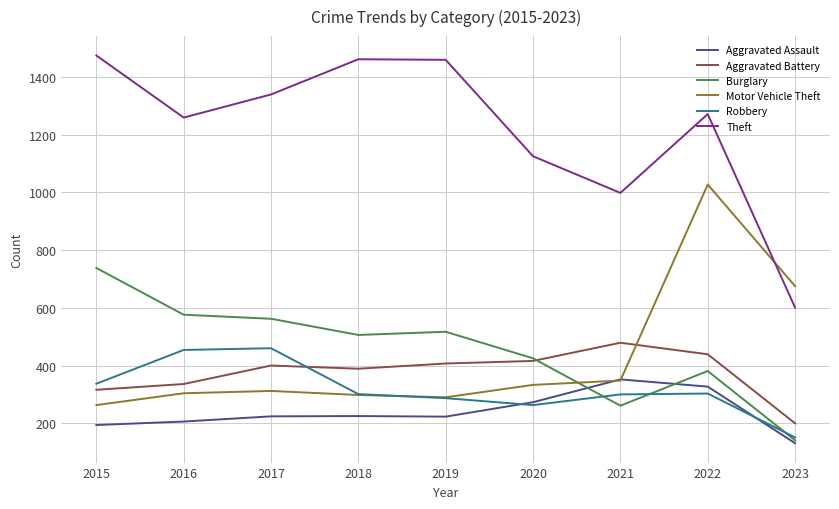

True or false: Motor Vehicle Theft and Burglary cross at least once.

True